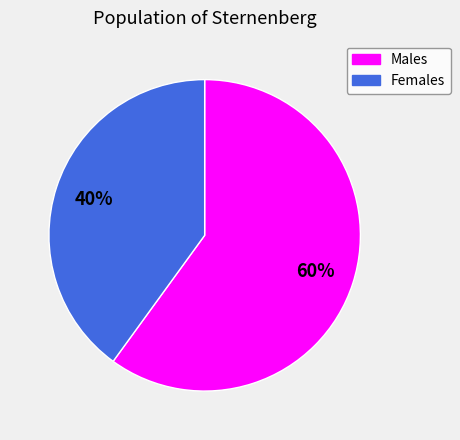

Is there a majority slice in this chart?

Yes